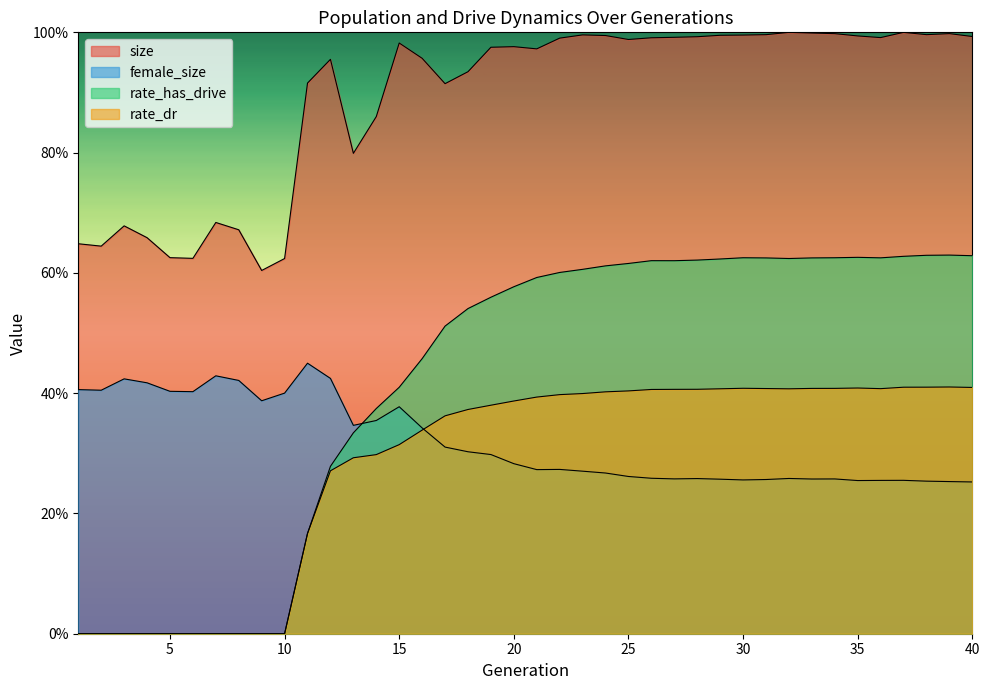

At 32, list the series in order from smallest to largest.

female_size, rate_dr, rate_has_drive, size